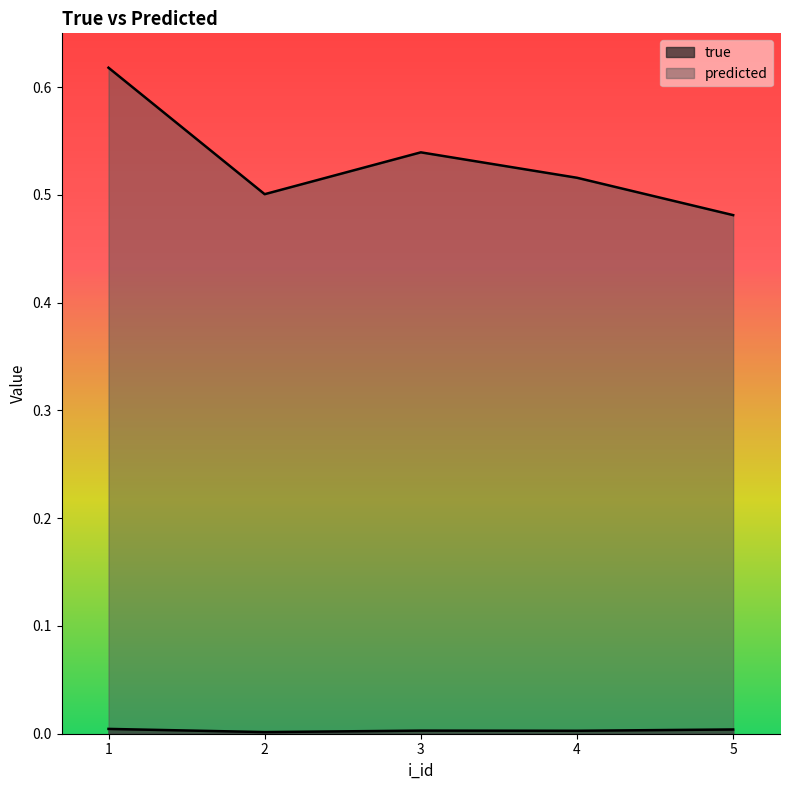

Is the value of predicted at 2 greater than the value of true at 3?

Yes